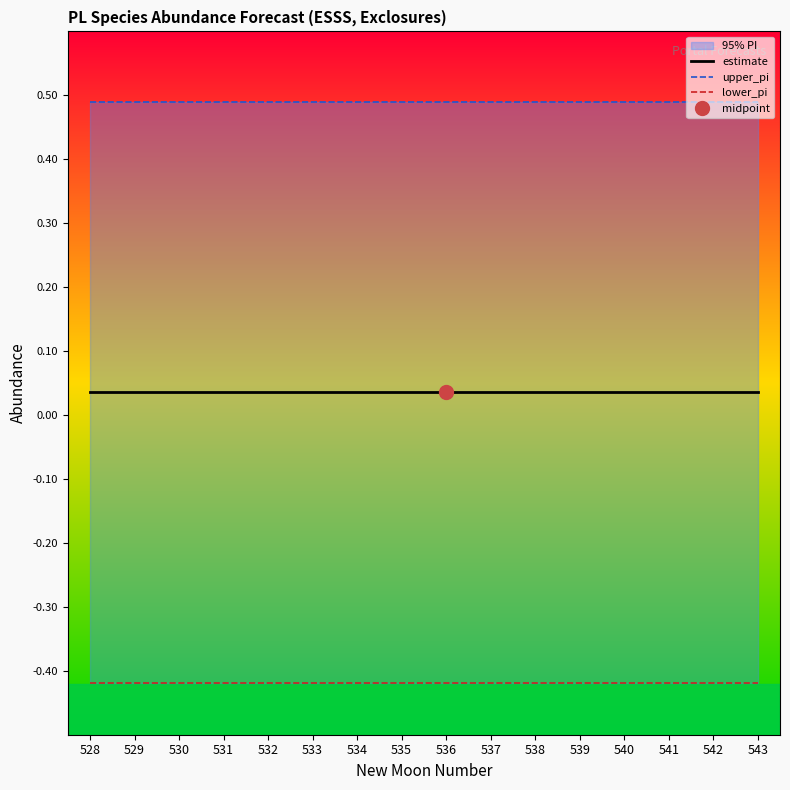

True or false: estimate has more than 2 interior local peaks.

False